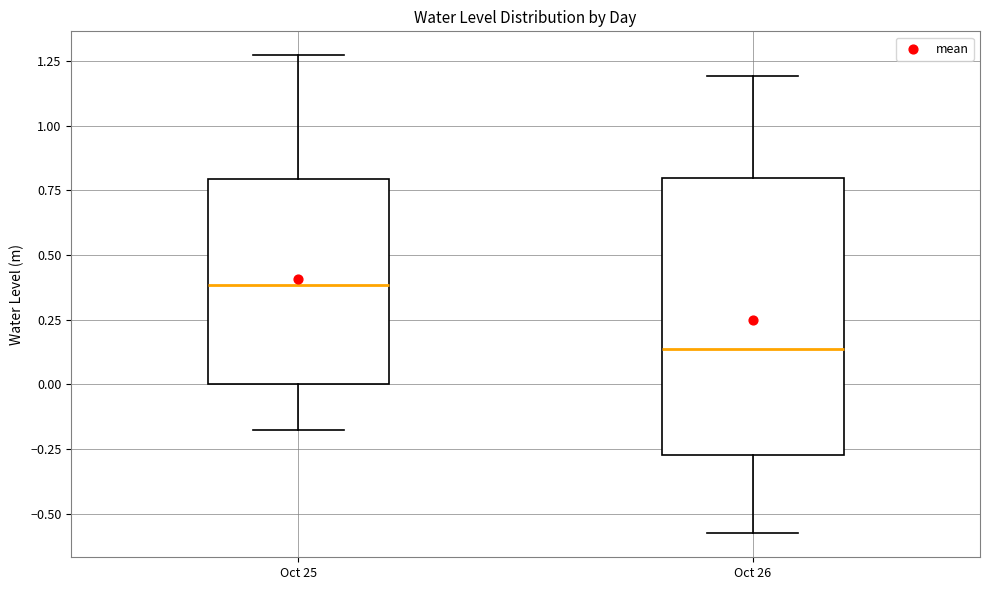

Comparing the boxes themselves (not the whiskers), which one is the tallest?

Oct 26